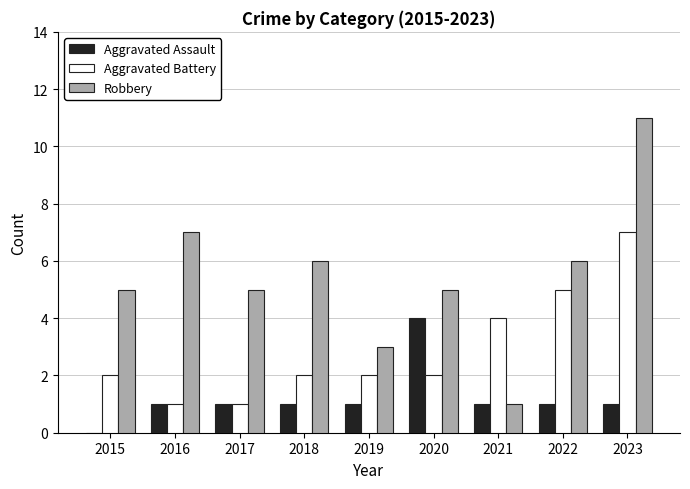

What is the greatest value displayed?

11